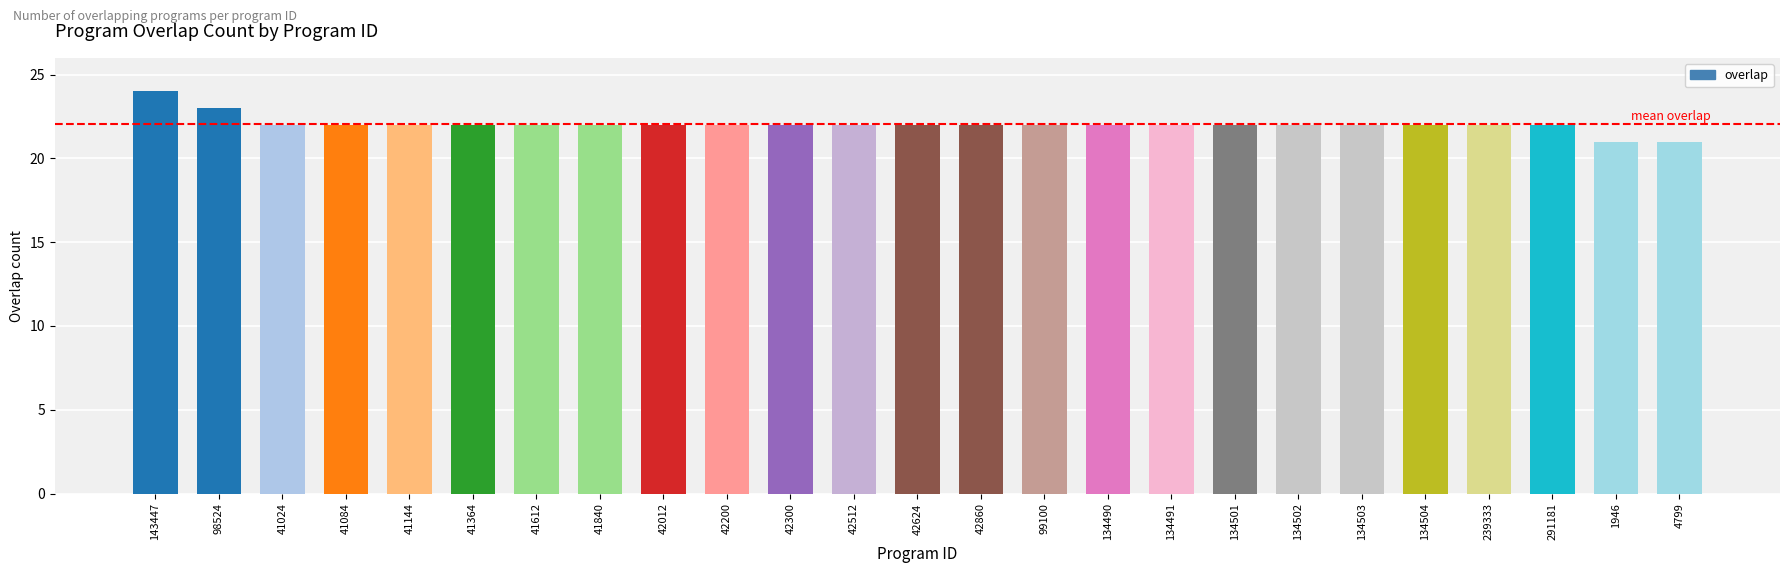

The value at 41364 is 22. True or false?

True